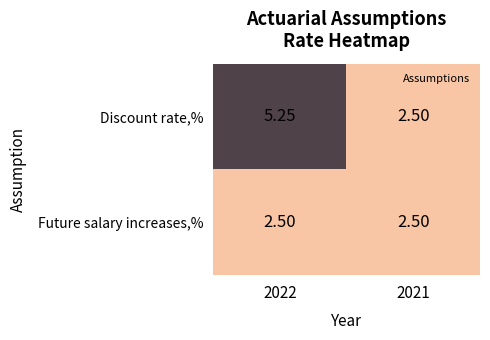

Count the number of data series in this chart.

2